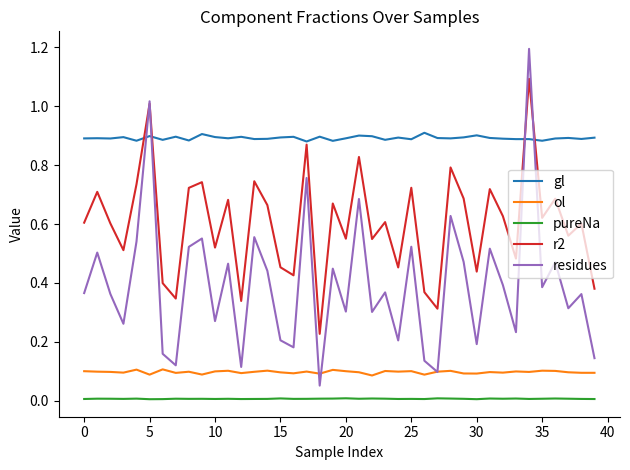

True or false: pureNa and residues cross at least once.

False